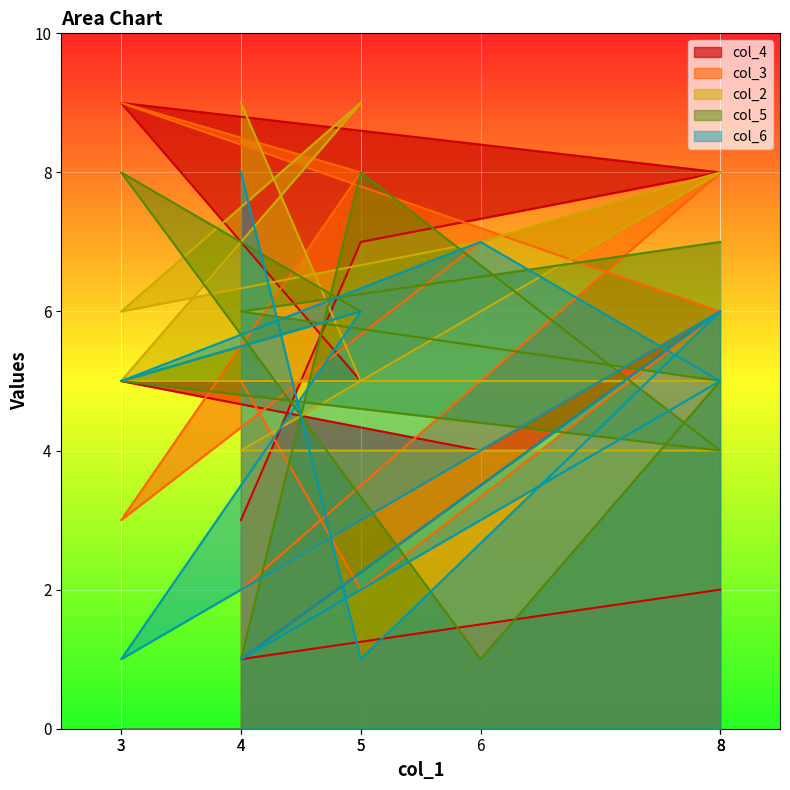

True or false: col_3 has a value of 2 at 4.

True